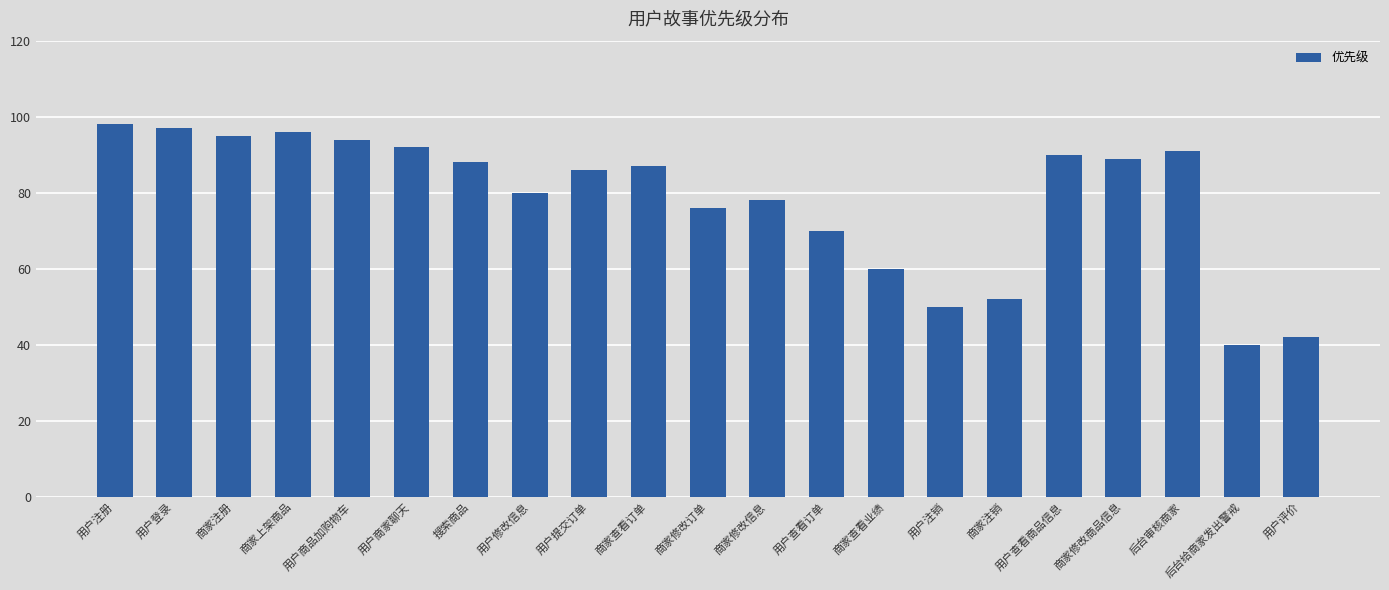

The chart shows a value of 157 at 用户商家聊天. True or false?

False